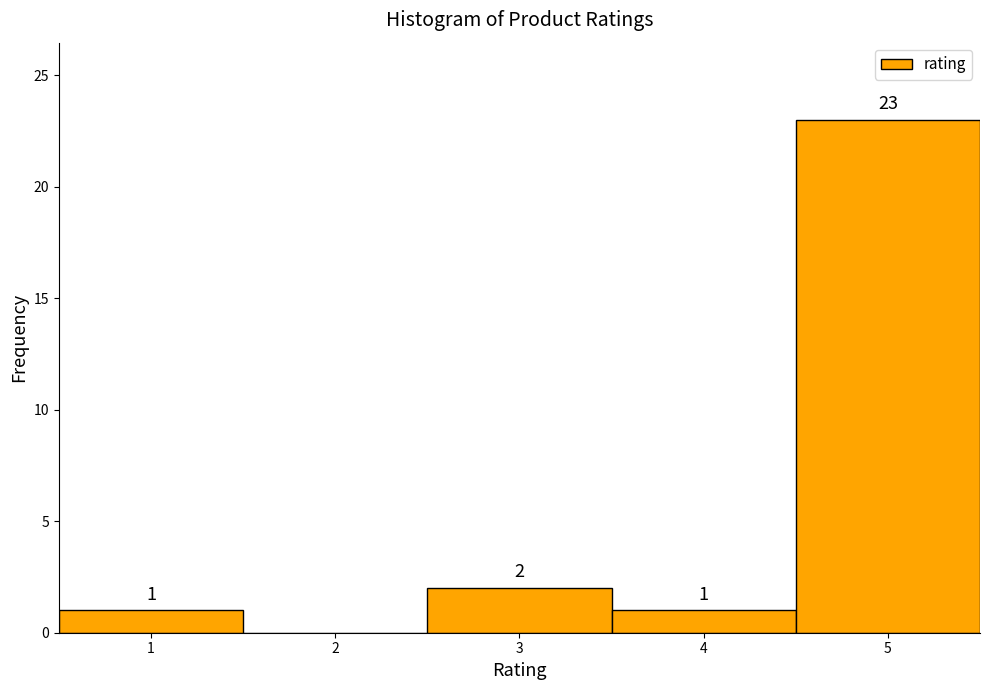

Which range on the x-axis has the tallest bar?

4.5 to 5.5